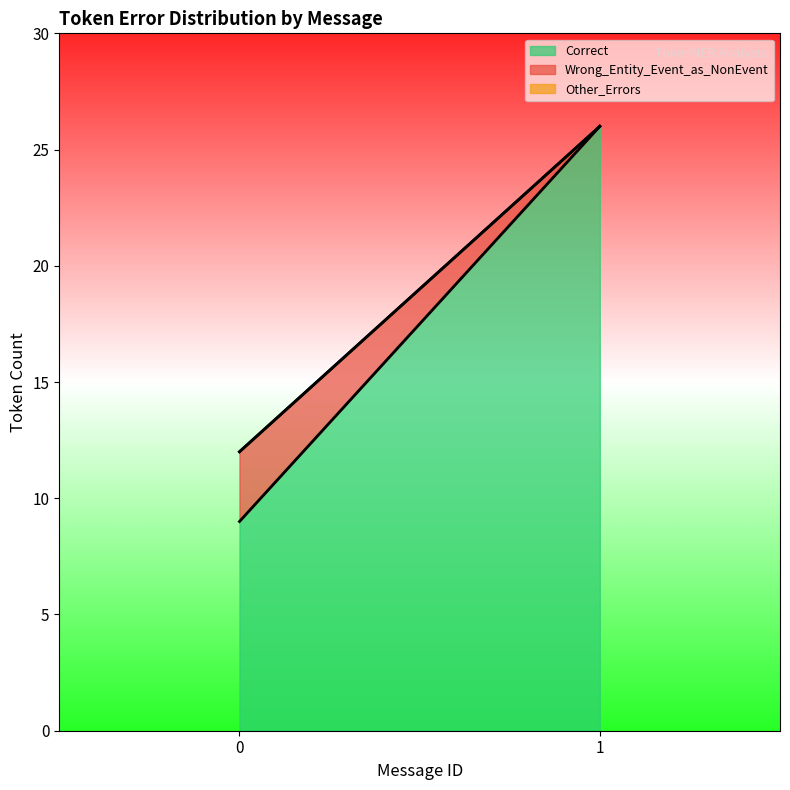

At how many categories does at least one series exceed 10?

1